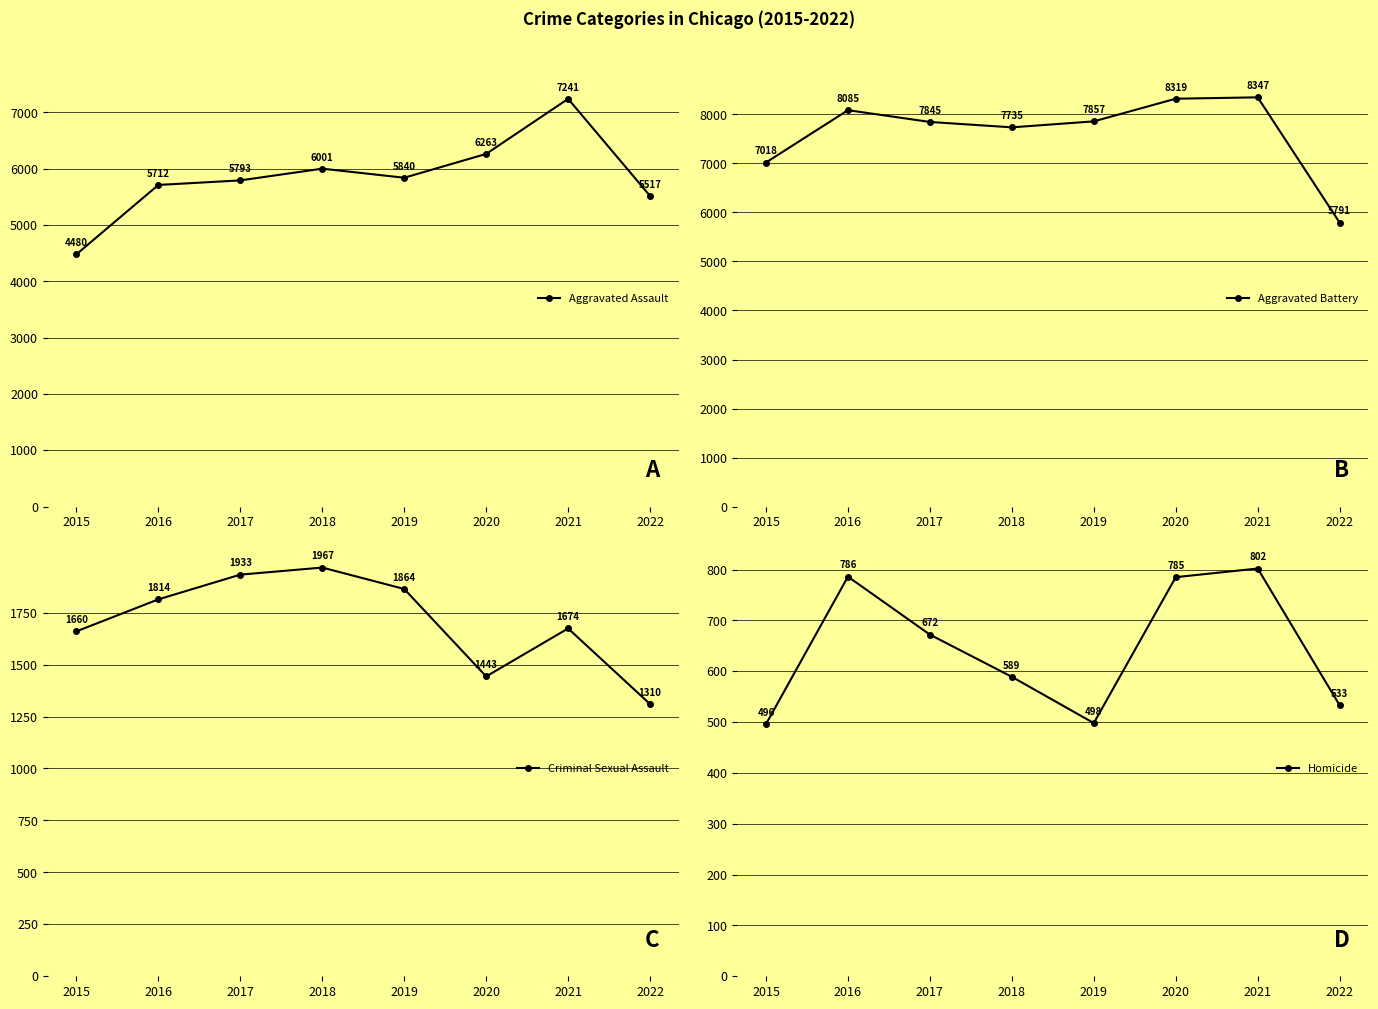

What is the smallest value displayed?

496